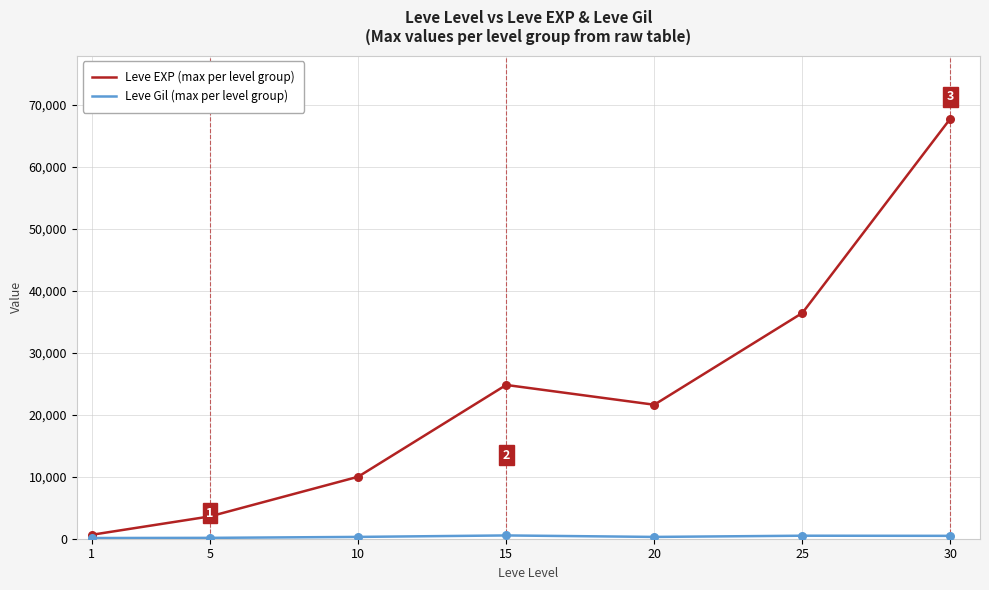

At which category is the sum across all series the highest?

30